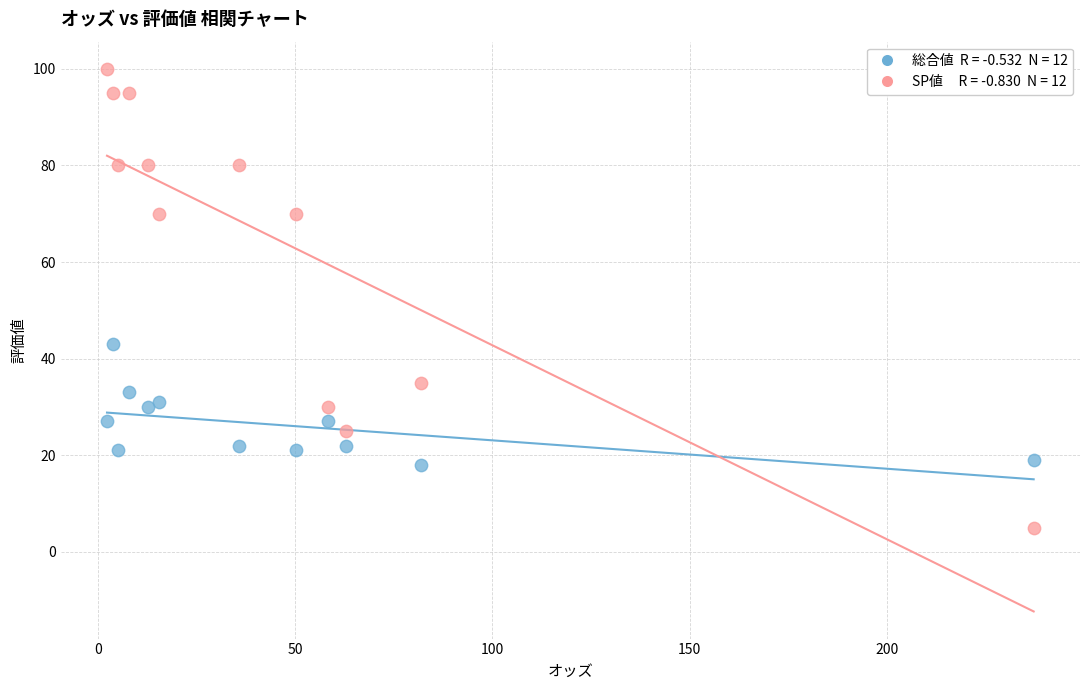

Across all data points, what is the range of Y values (max minus min)?

95